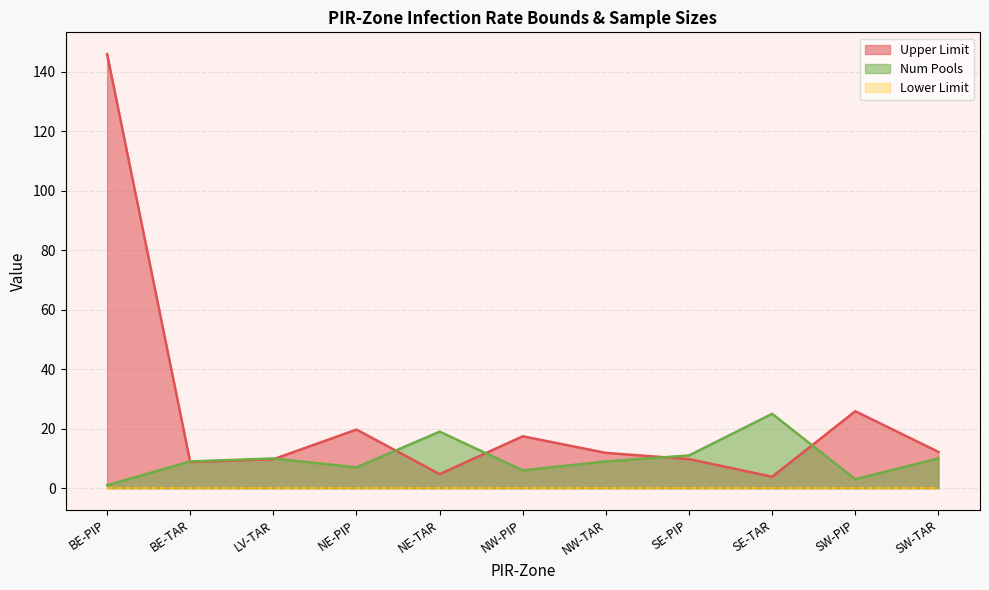

What is the greatest value displayed?

145.9